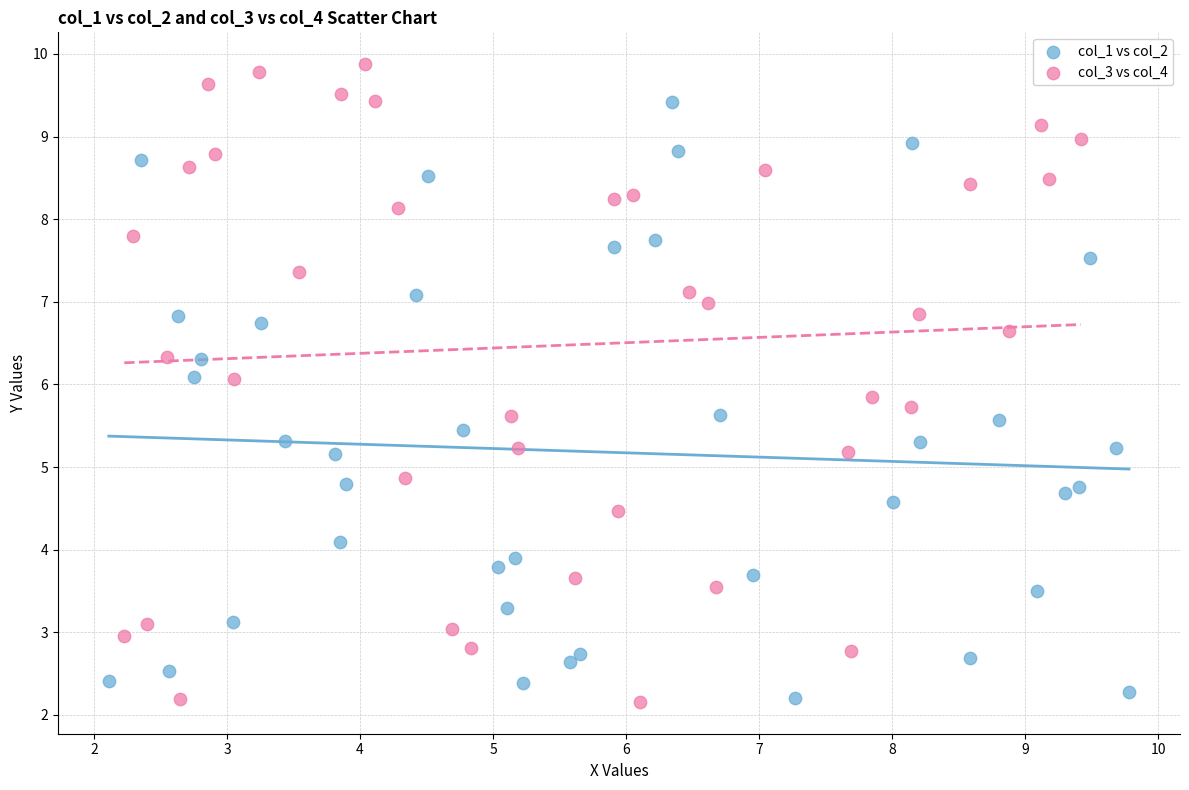

What are all the series names shown in the legend?

col_1 vs col_2, col_3 vs col_4